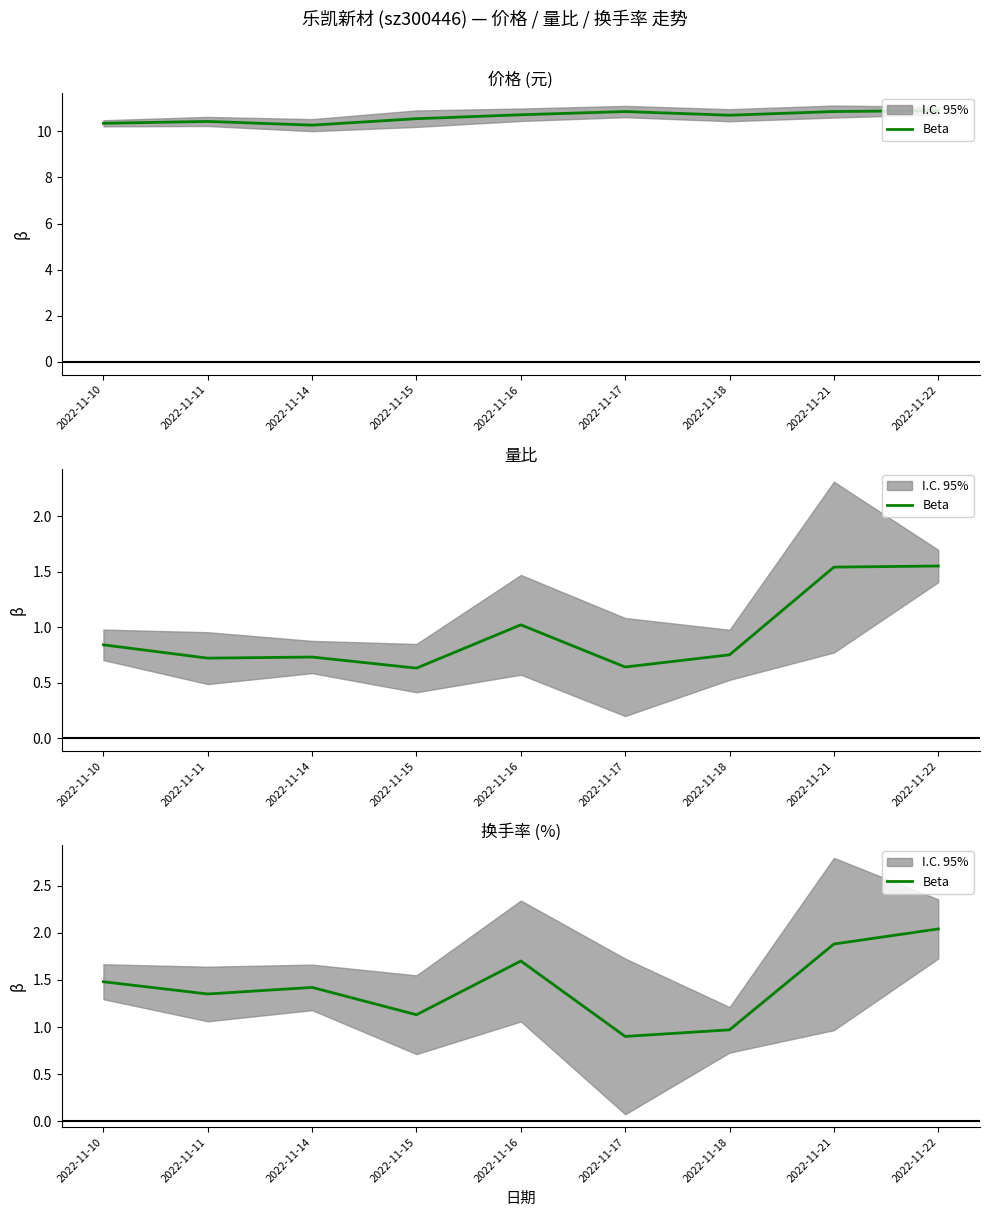

What is the sum of the values at 2022-11-10 and 2022-11-21?

3.4